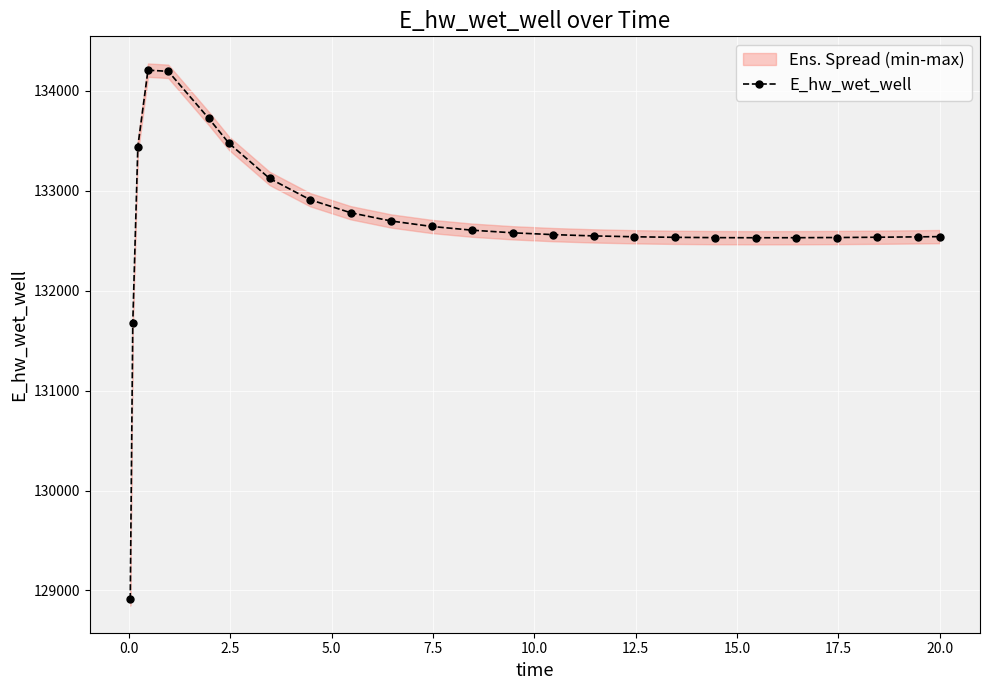

How many lines are shown in the chart?

1